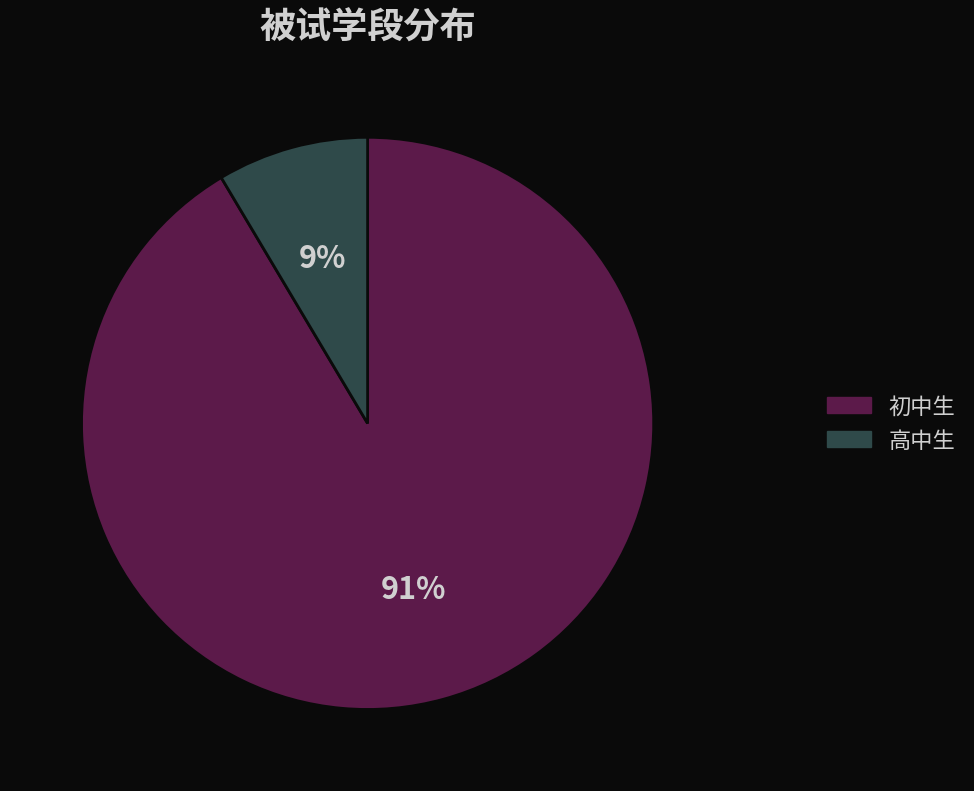

Combined, do 初中生 and 高中生 account for over 50%?

Yes